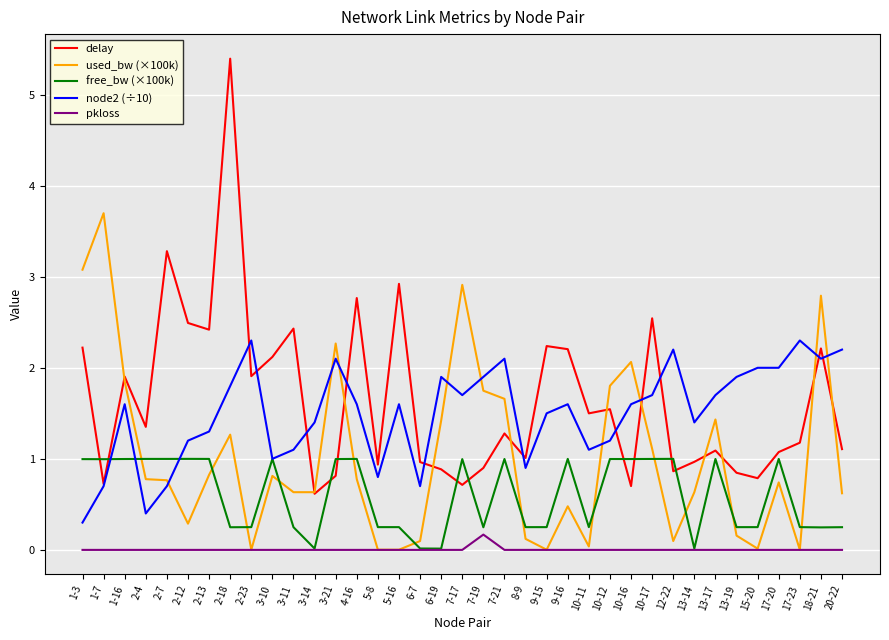

The value of pkloss at 13-19 is 0.0. True or false?

True